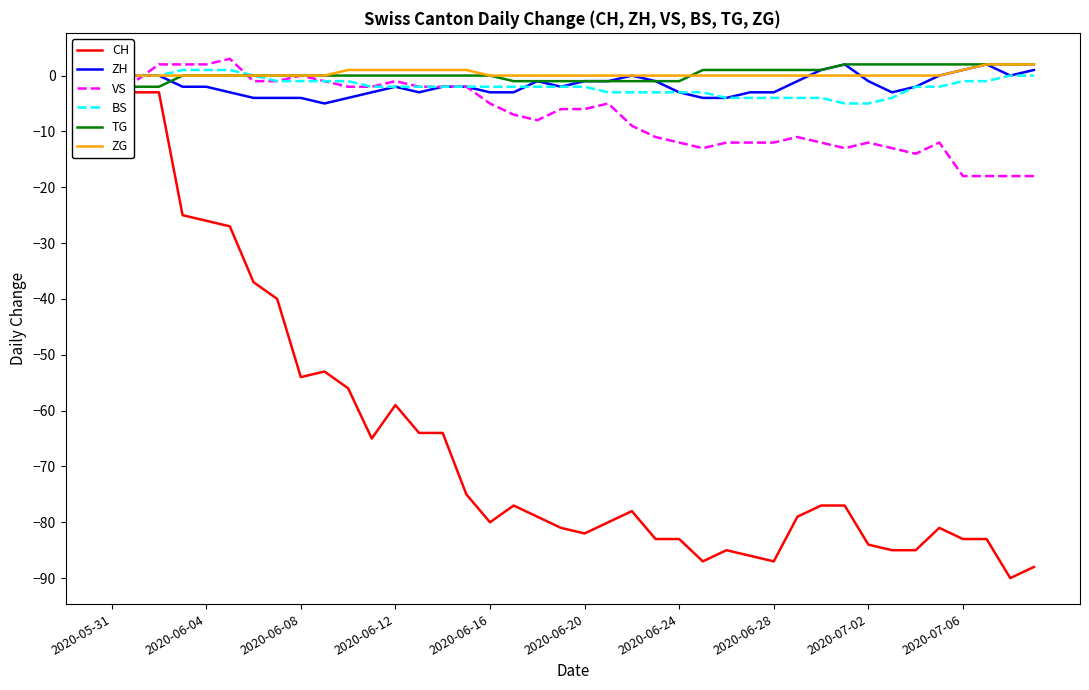

Count the number of categories in the chart.

40